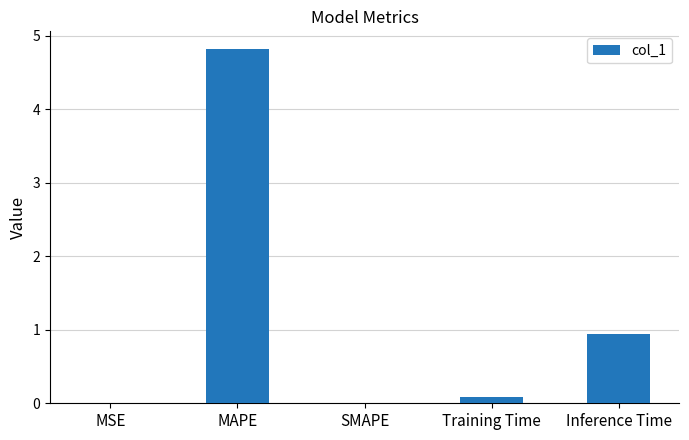

Is it true that the value at SMAPE is 2.8?

False